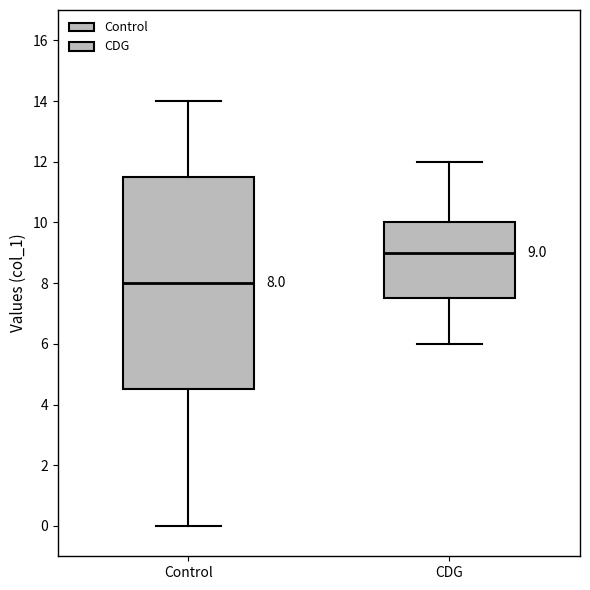

Which box has the highest median line?

CDG